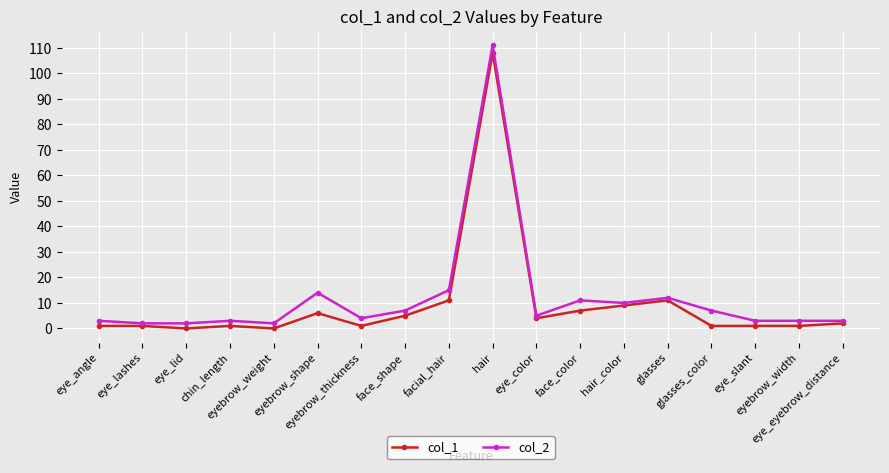

True or false: col_1 and col_2 cross at least once.

False